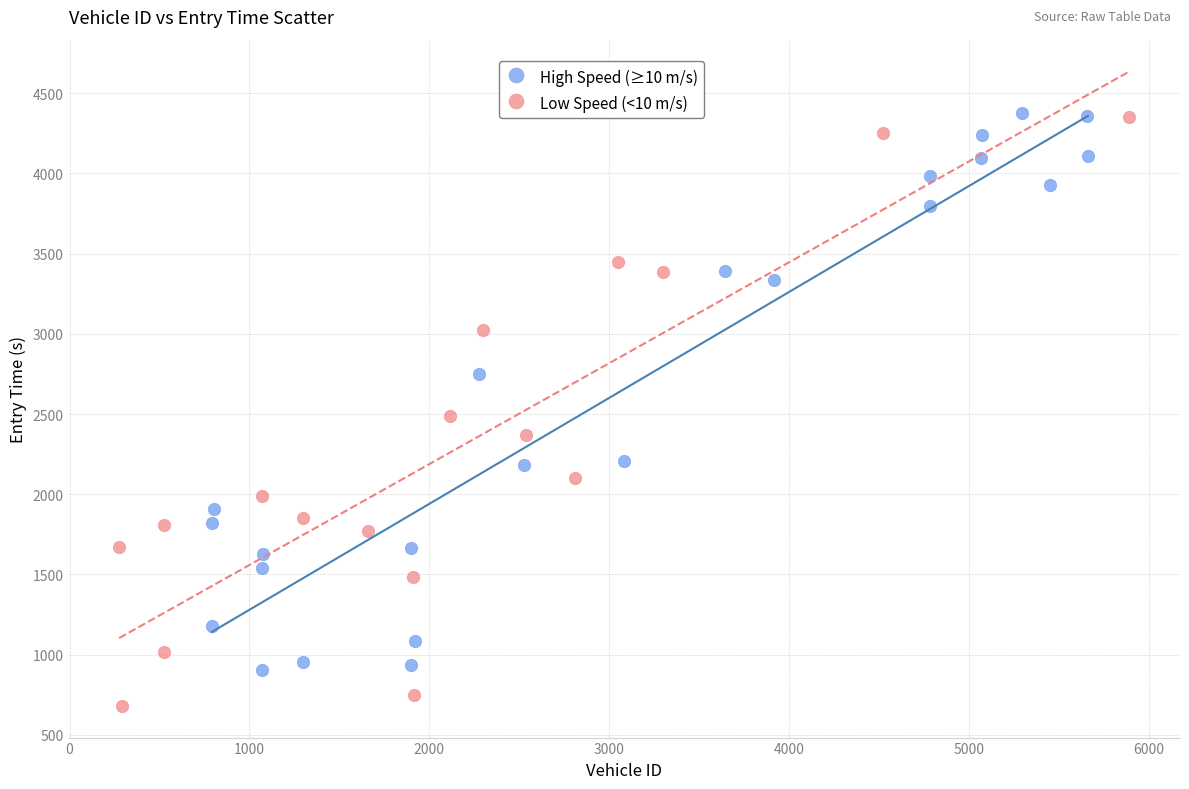

Which series has the largest Y range (max minus min)?

Low Speed (<10 m/s)